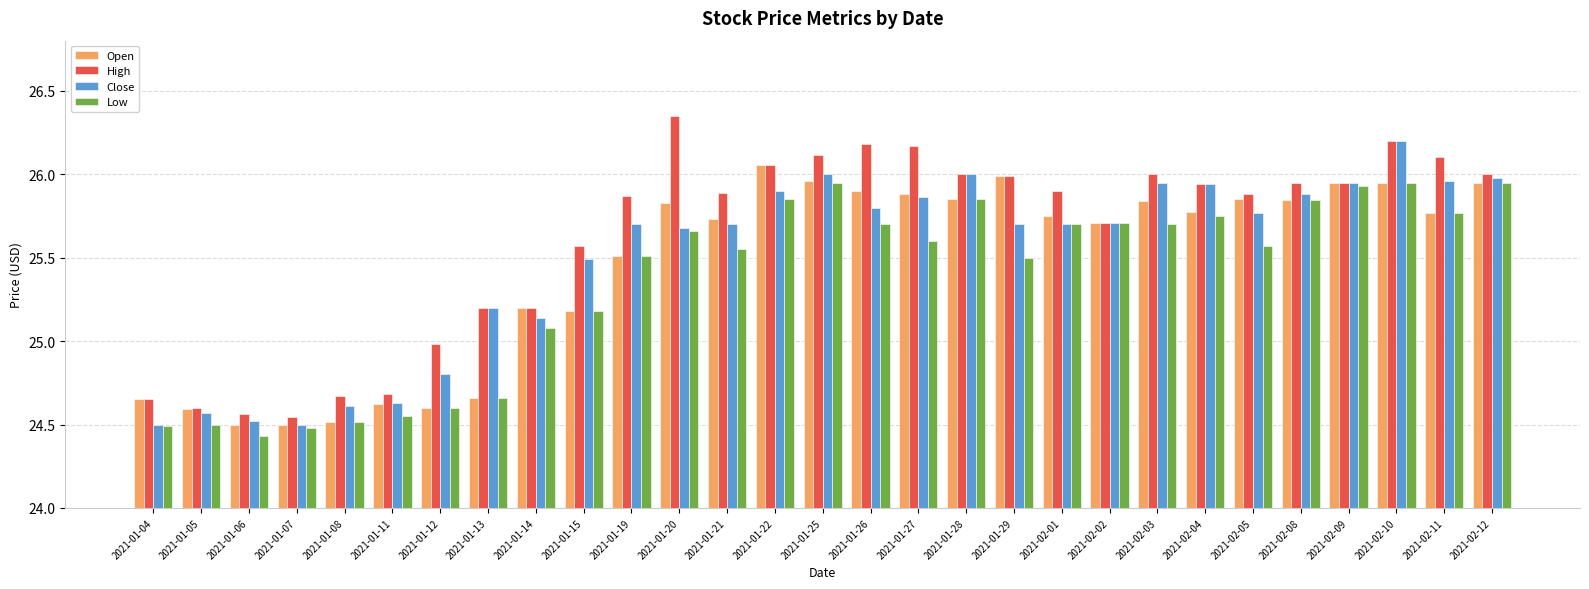

What is the difference between the maximum and minimum values in the Low series?

1.5